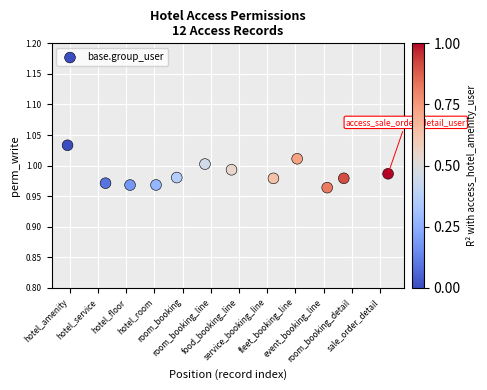

What is the range of X values (max minus min)?

11.4